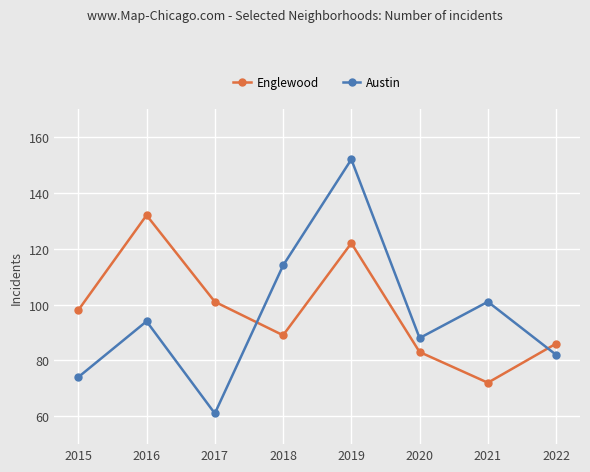

What is the difference between the Englewood values at 2018 and 2017?

12